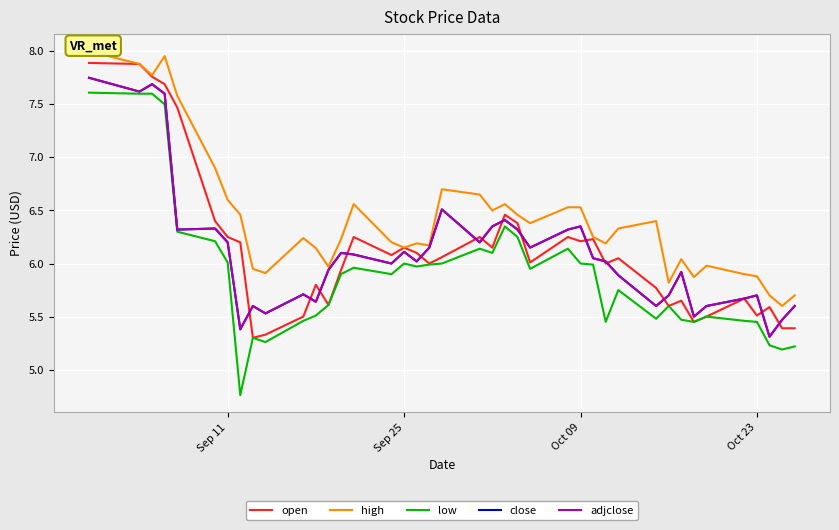

True or false: low and close intersect in this chart.

False